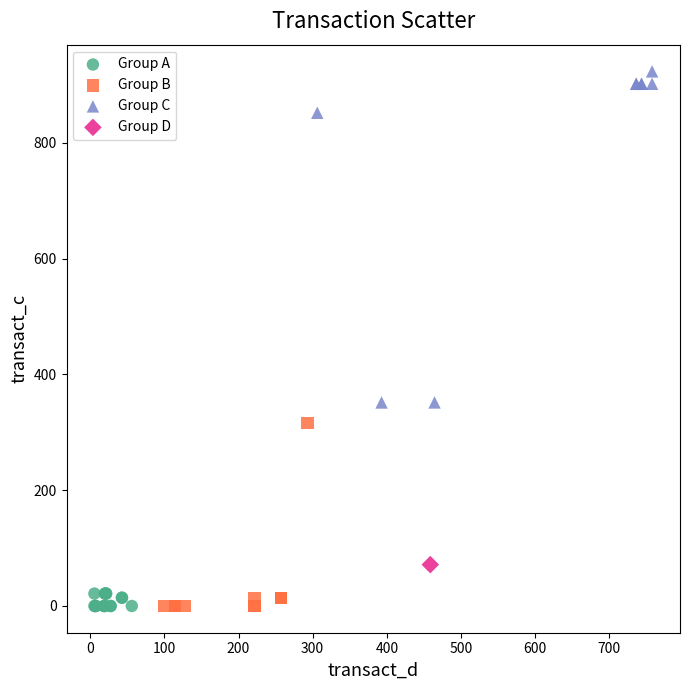

What are all the series names shown in the legend?

Group A, Group B, Group C, Group D